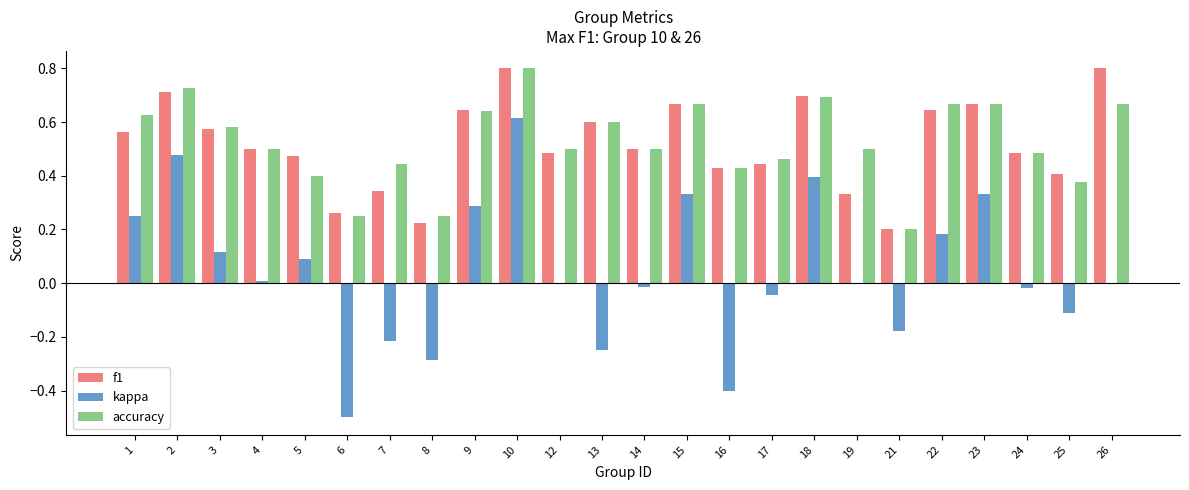

The value of kappa at 4 is 0.0. True or false?

True